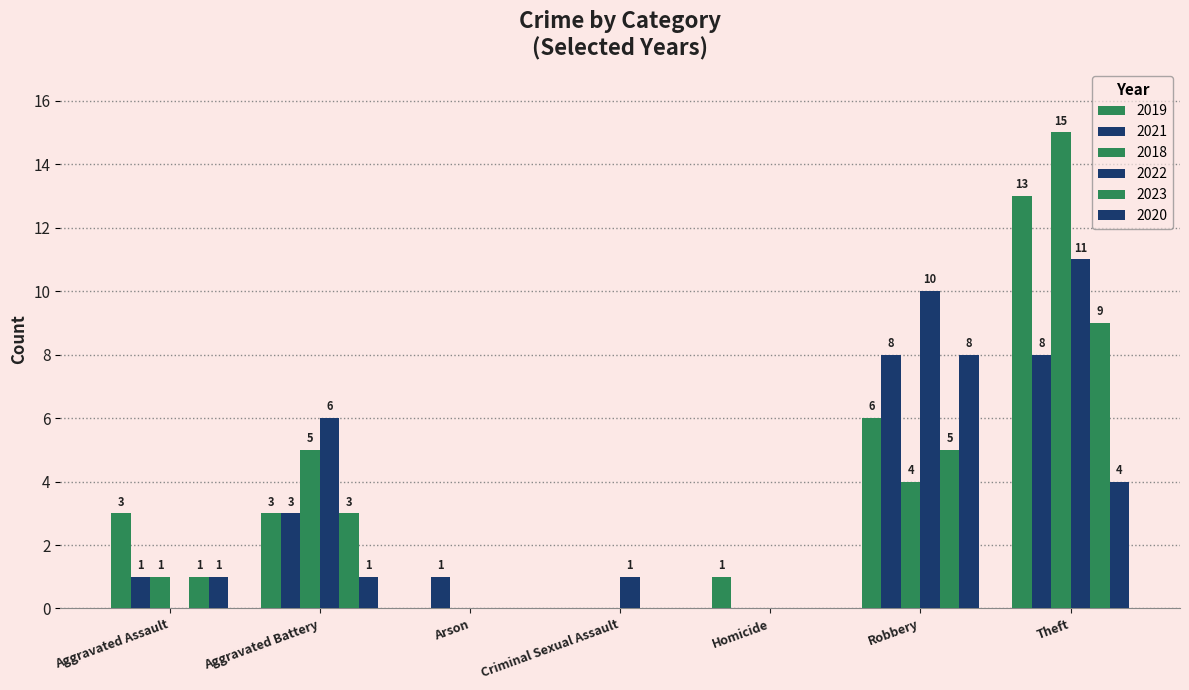

Does the chart contain stacked bars?

No